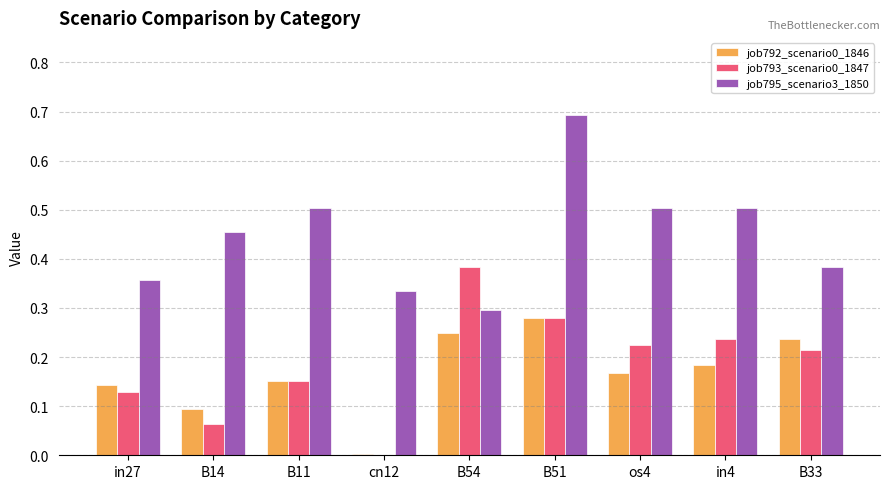

Are the bars horizontal?

No